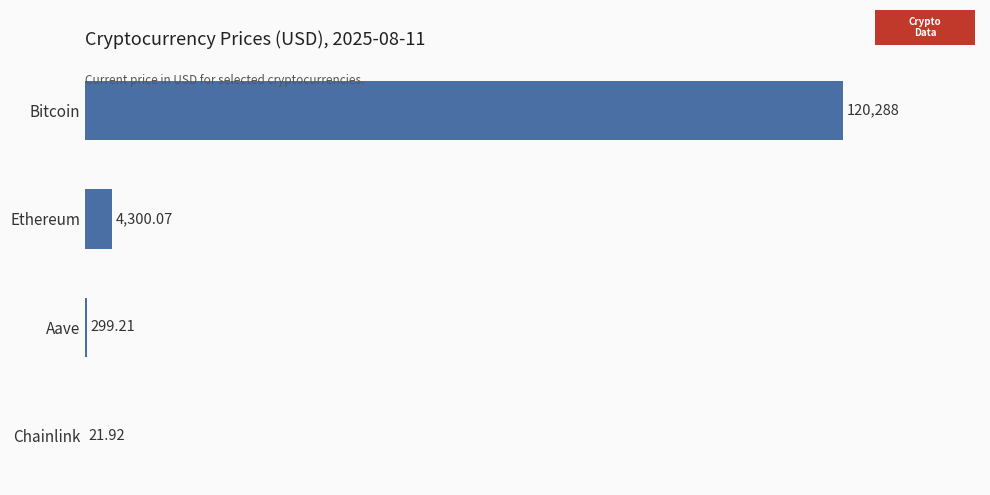

Which has a higher value, Aave or Bitcoin?

Bitcoin